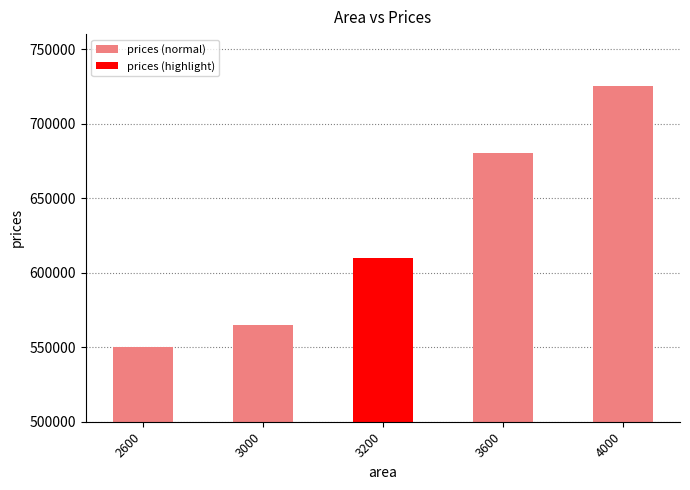

How many bars are there in total?

5